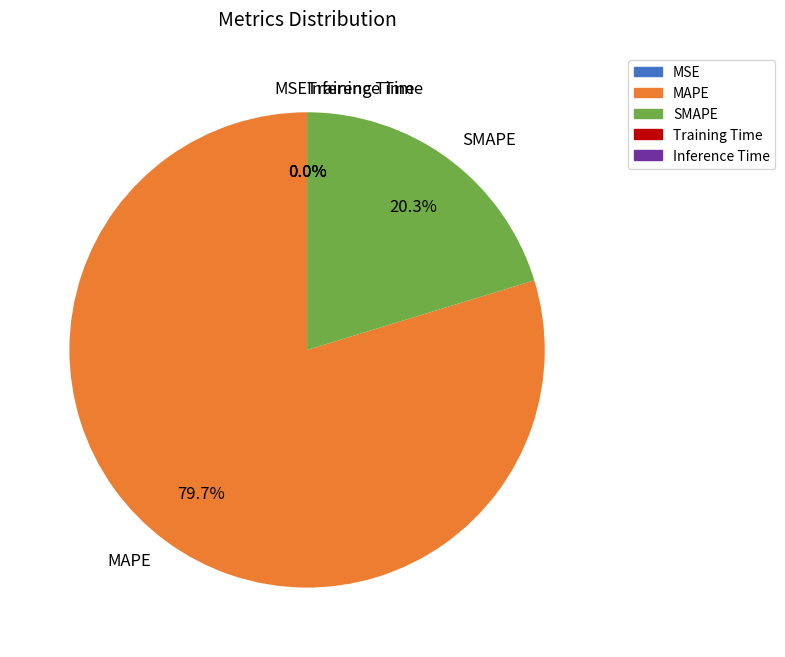

Which slice is the largest?

MAPE